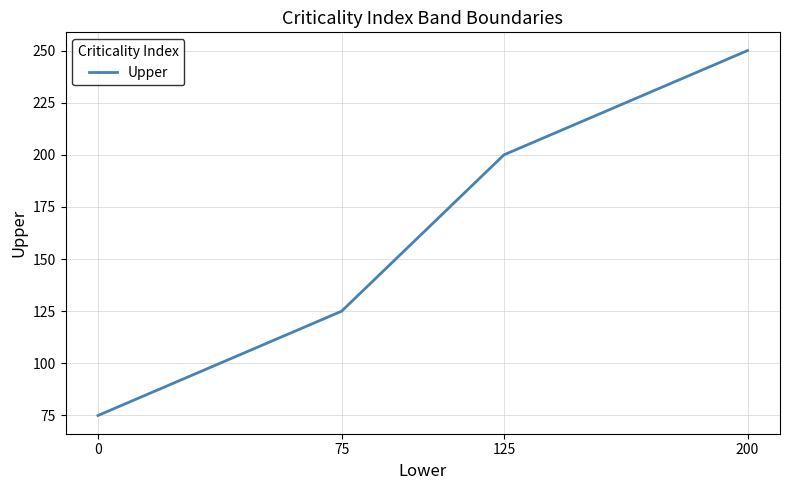

Where is the data nearest to the value 162?

75